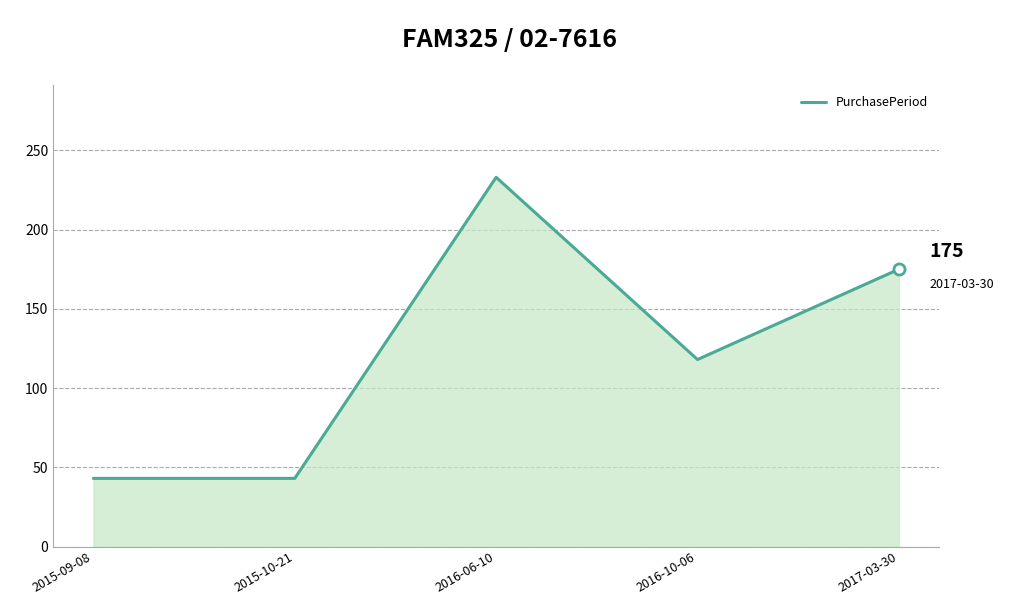

True or false: the data shows 43 at 2015-09-08.

True